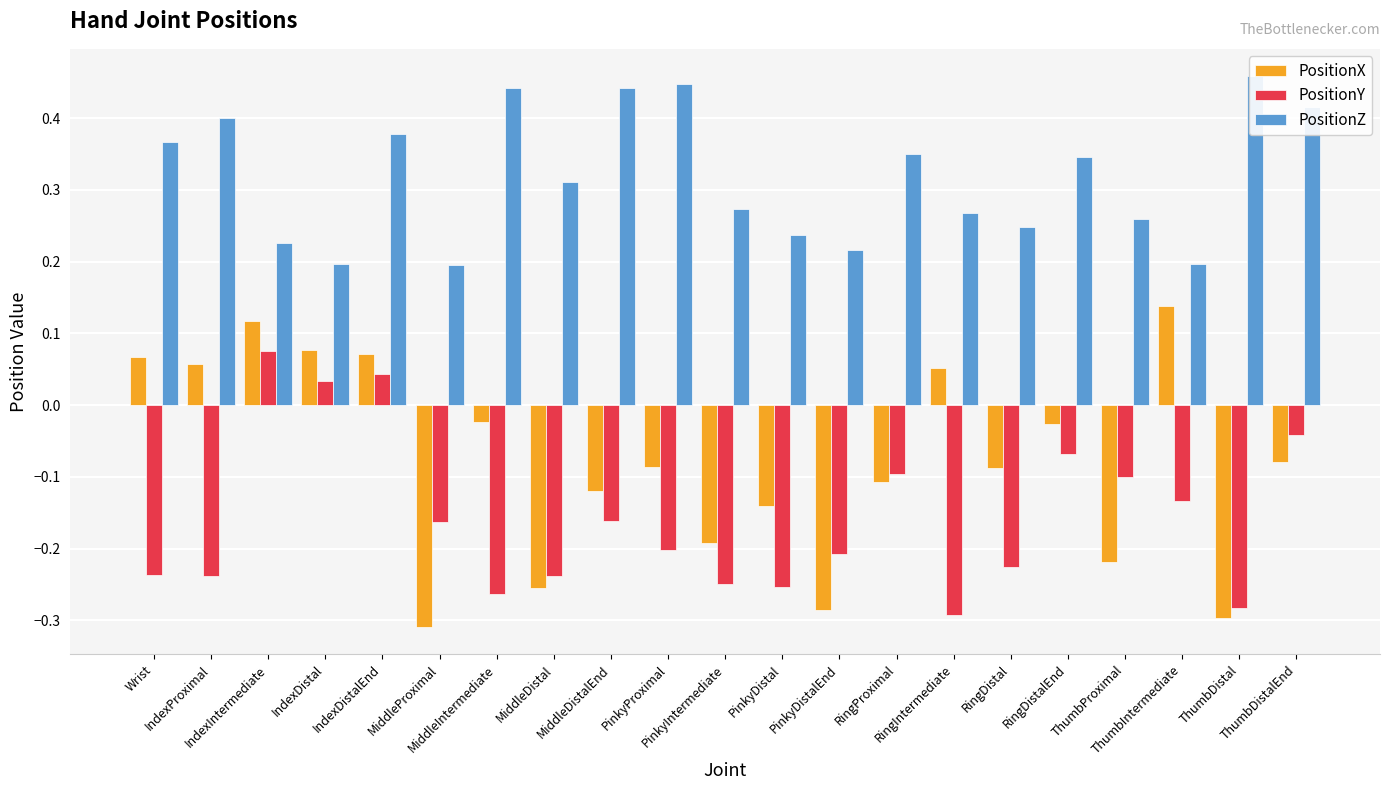

What is the spread (max minus min) of values at MiddleDistal?

0.6